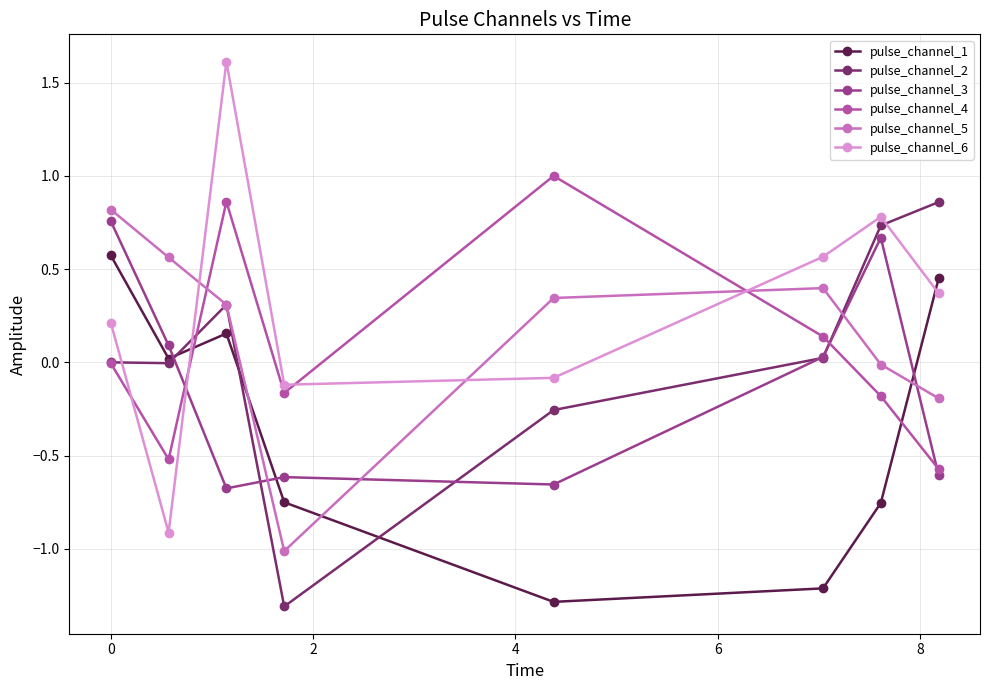

What is the minimum value shown in the chart?

-1.3